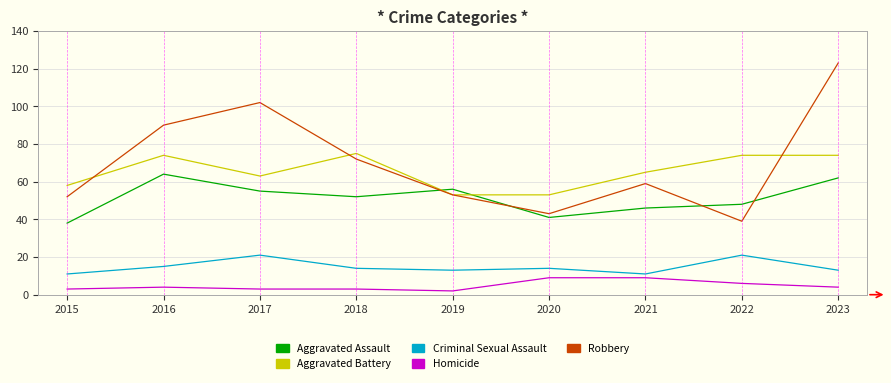

Where is the first local maximum for Robbery?

2017